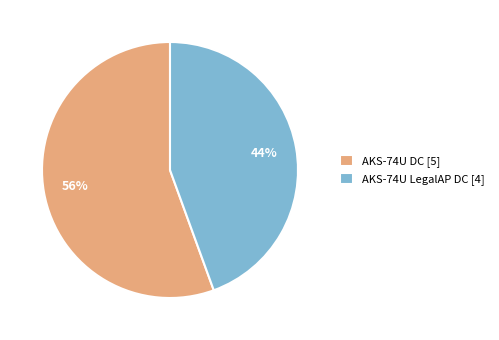

To the nearest percent, what is the average slice percentage?

50%